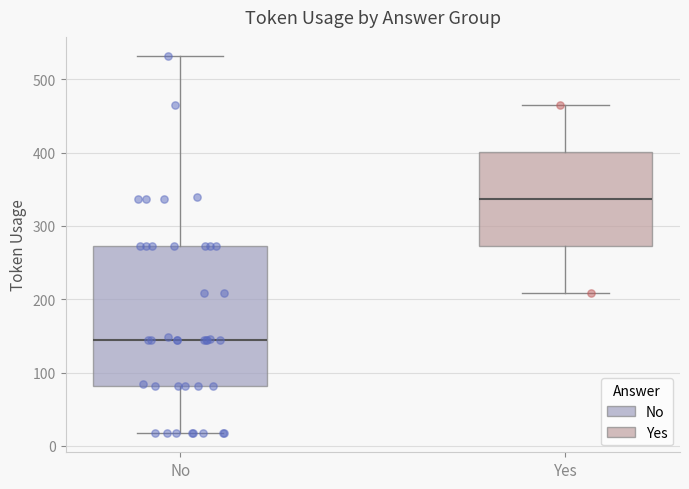

Which box has the lowest median line?

No